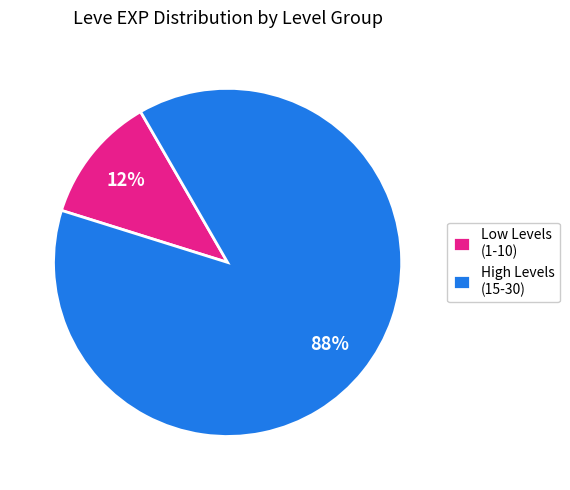

Which category has the biggest portion of the pie?

High Levels (15-30)